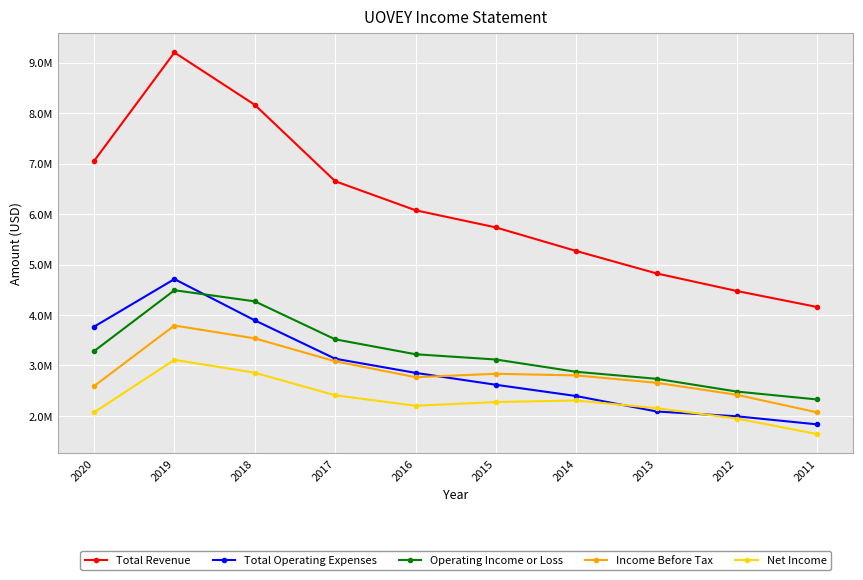

What is the difference between the second highest and minimum values in the Total Operating Expenses series?

2061900